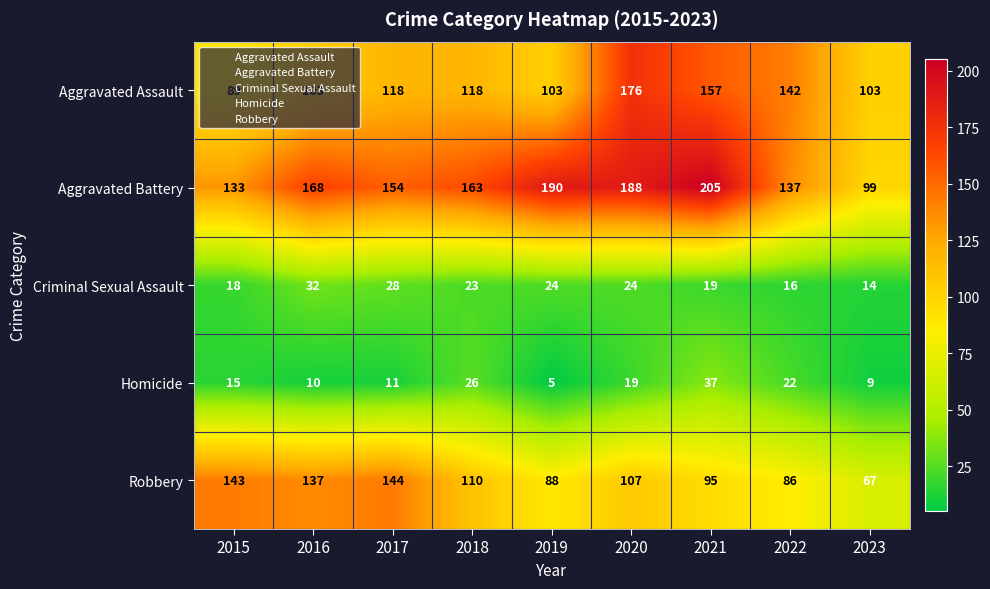

What is the spread (max minus min) of values at 2015?

128